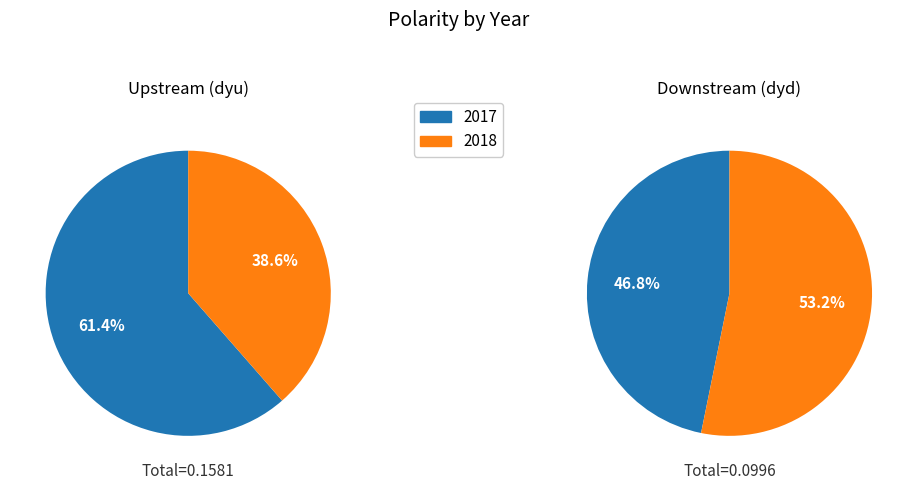

What is the largest slice in the pie chart?

2017